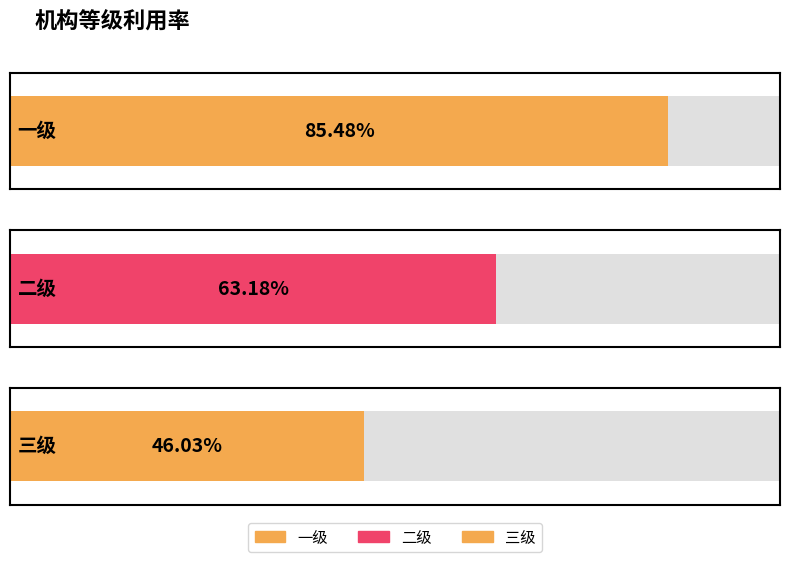

What is the value of the 3rd bar from the left?

0.5